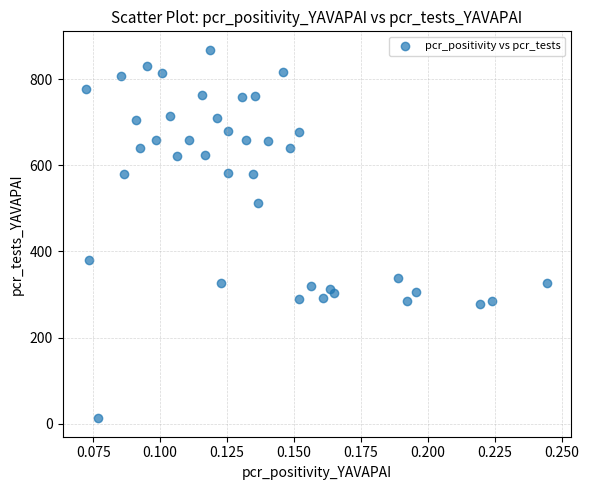

What Y value in the scatter plot is closest to 440?

381